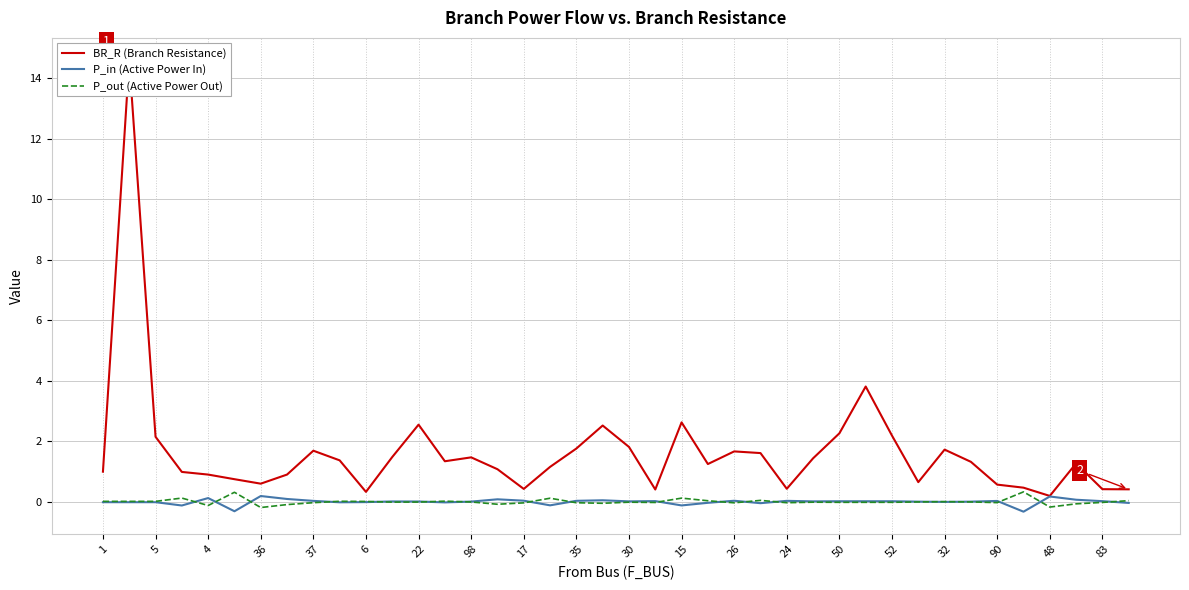

Count the number of categories in the chart.

40